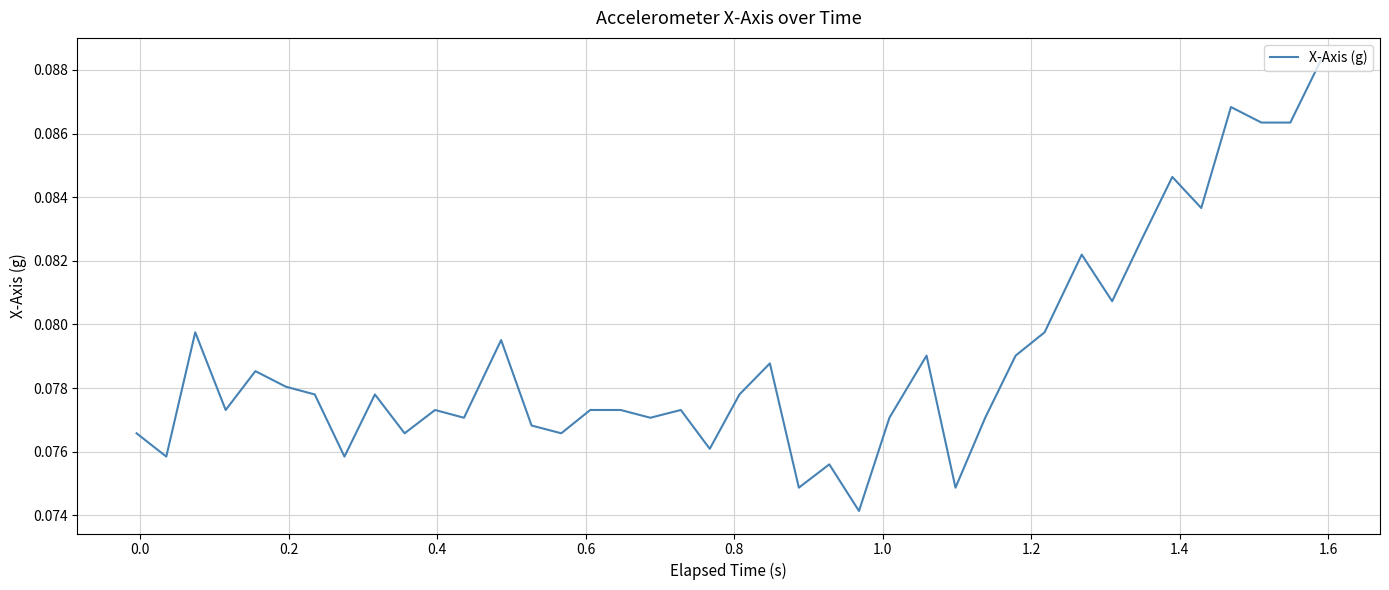

How many series are shown in this chart?

1